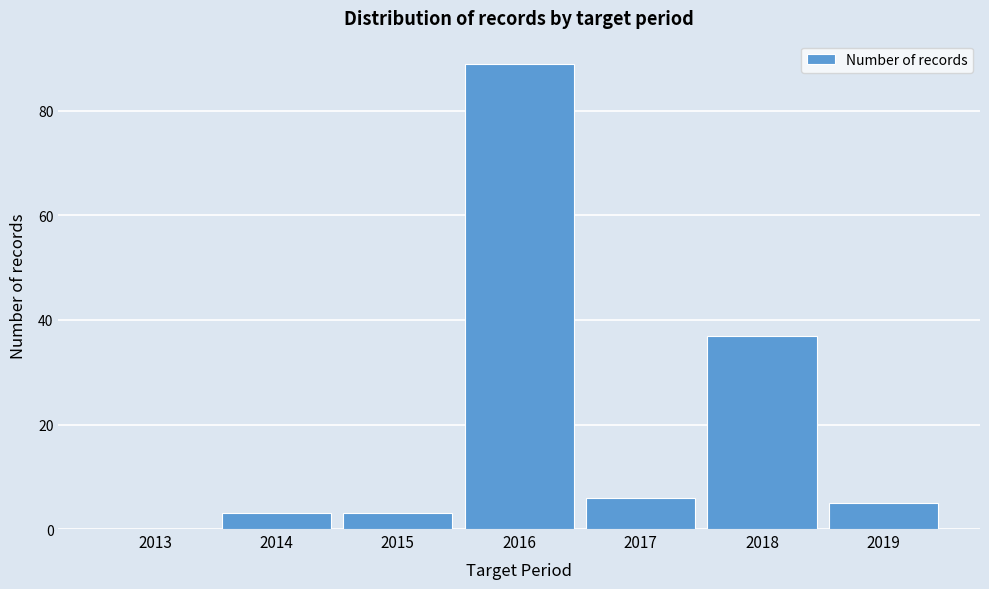

Reading right to left, transcribe all the data shown in this chart.

2019=5	2018=37	2017=6	2016=89	2015=3	2014=3	2013=0